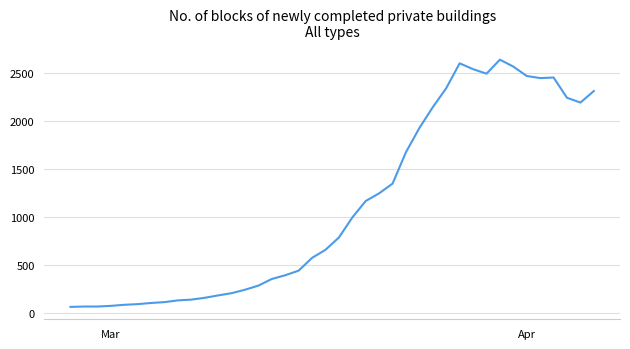

True or false: the data has more than 1 interior local peaks.

True